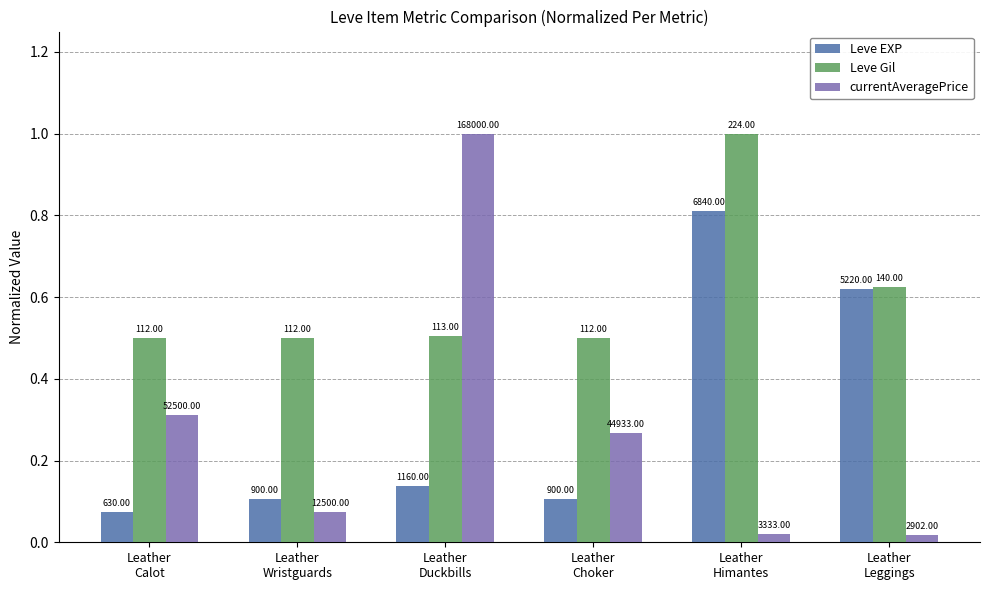

What are all the series names shown in the legend?

Leve EXP, Leve Gil, currentAveragePrice